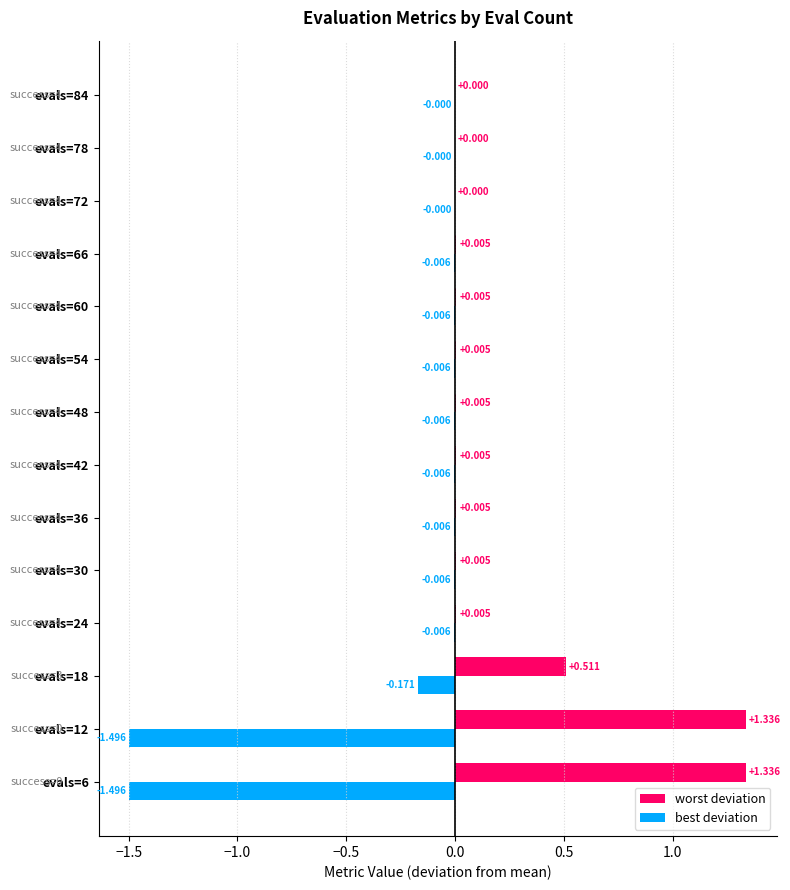

Is the value of best deviation at evals=42 greater than the value of worst deviation at evals=72?

No